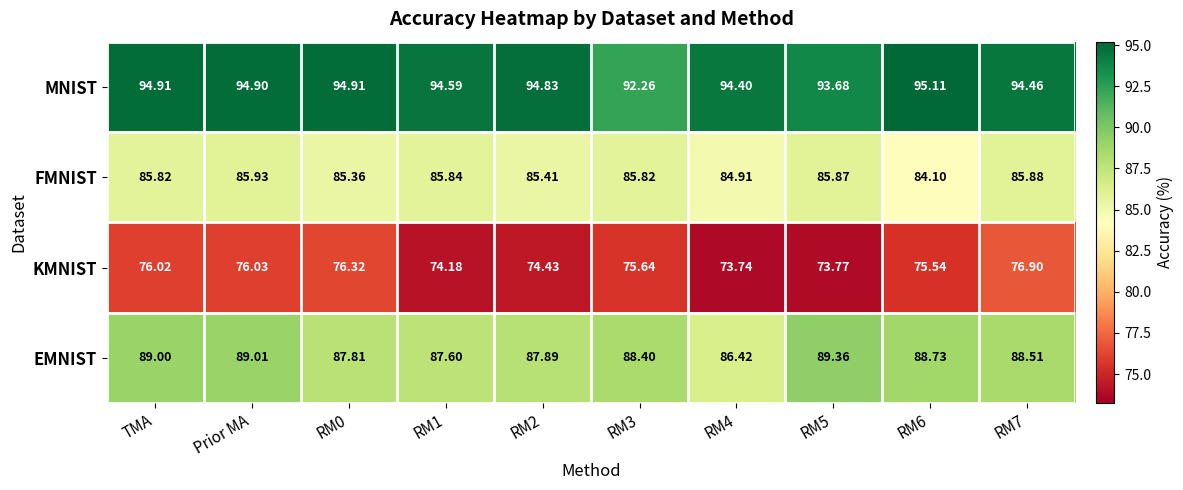

At which category is the sum across all series the highest?

Prior MA